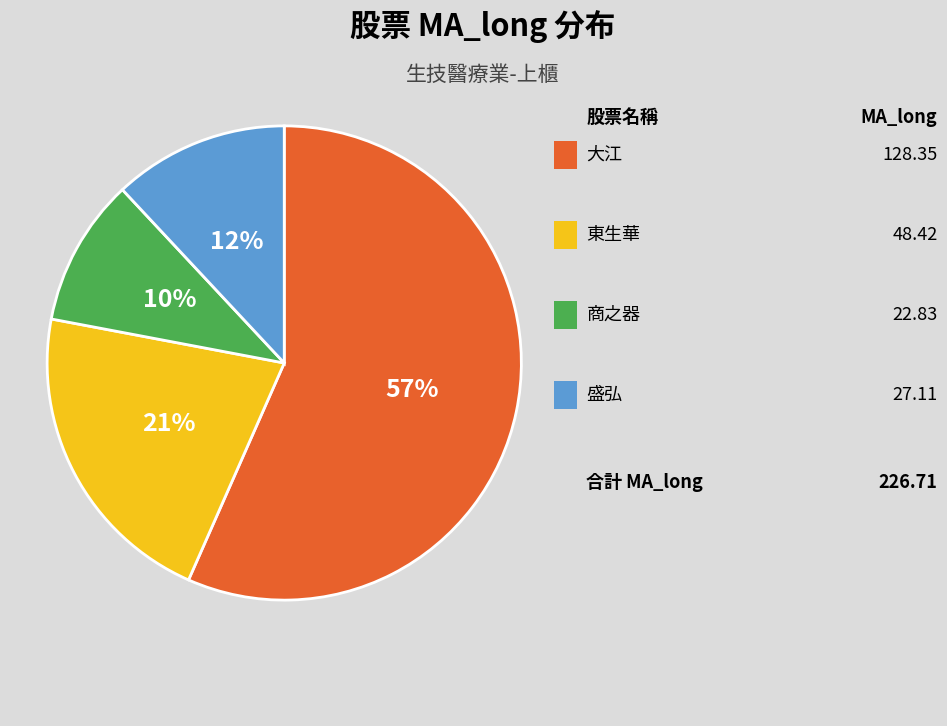

Is there a majority slice in this chart?

Yes